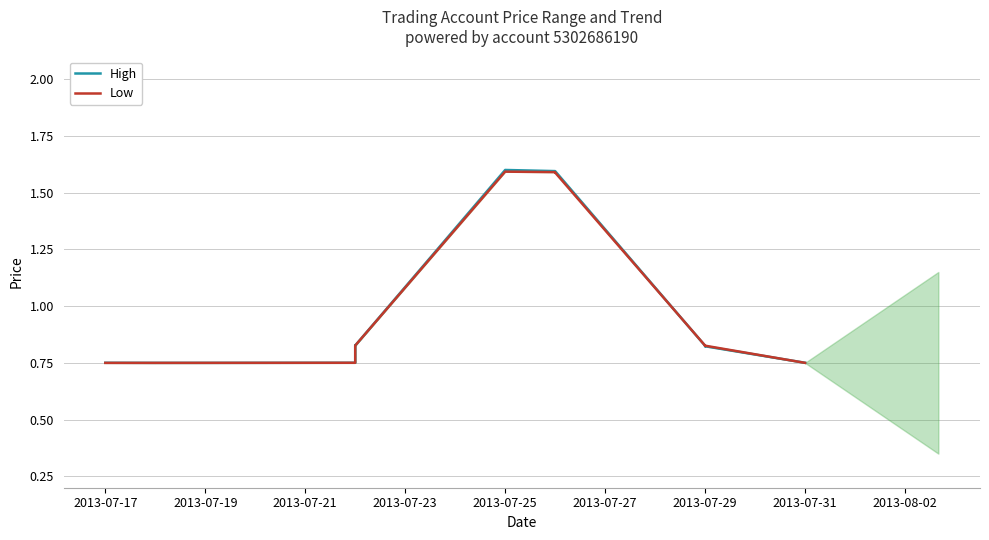

The value of High at 2013-07-19 is 0.8. True or false?

True